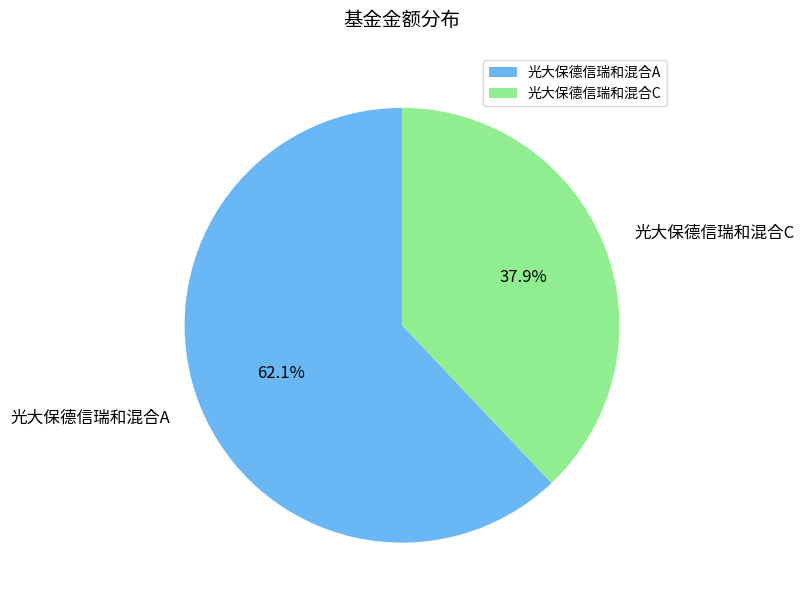

What is the largest slice in the pie chart?

光大保德信瑞和混合A